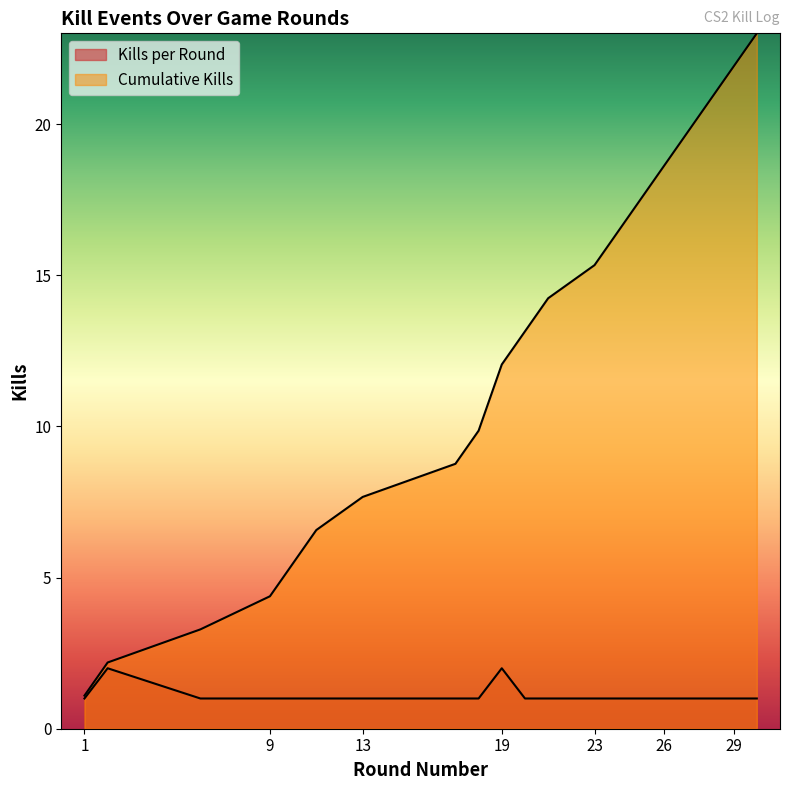

Reading right to left, list all the values displayed in this chart.

Kills per Round: 30=1.0	29=1.0	28=1.0	27=1.0	26=1.0	25=1.0	24=1.0	23=1.0	21=1.0	20=1.0	19=2.0	18=1.0	17=1.0	13=1.0	11=1.0	10=1.0	9=1.0	6=1.0	2=2.0	1=1.0
Cumulative Kills: 30=23.0	29=21.9	28=20.8	27=19.7	26=18.6	25=17.5	24=16.4	23=15.3	21=14.2	20=13.1	19=12.0	18=9.9	17=8.8	13=7.7	11=6.6	10=5.5	9=4.4	6=3.3	2=2.2	1=1.1